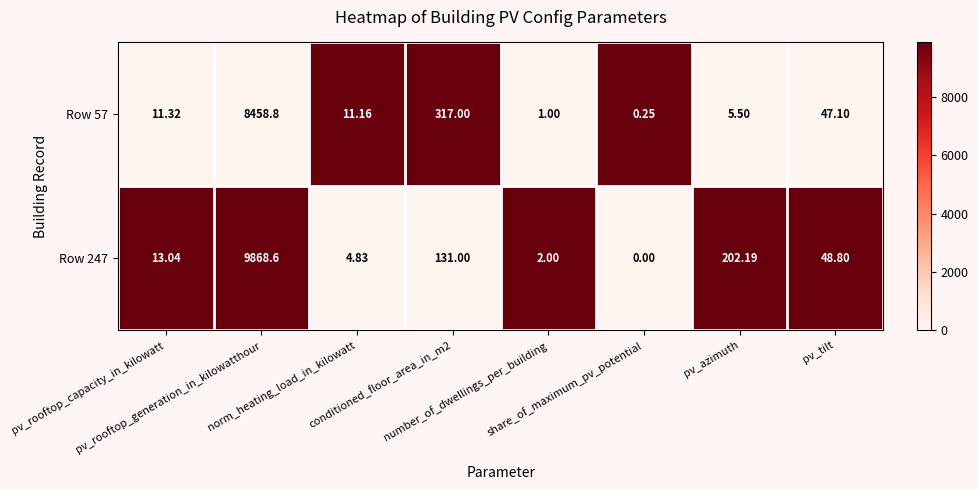

At how many categories does at least one series exceed 0?

8